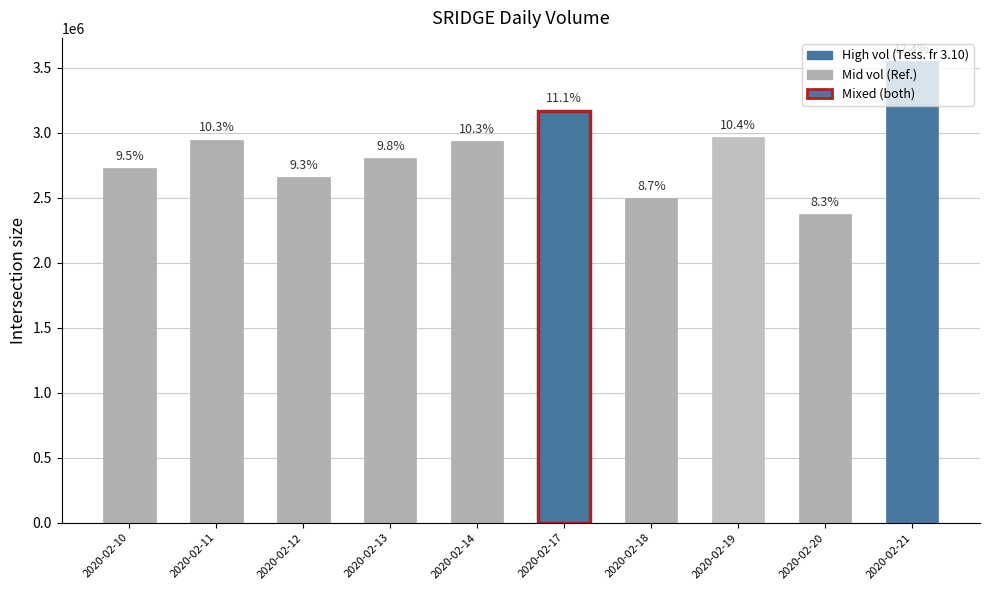

How many bars are there in total?

10